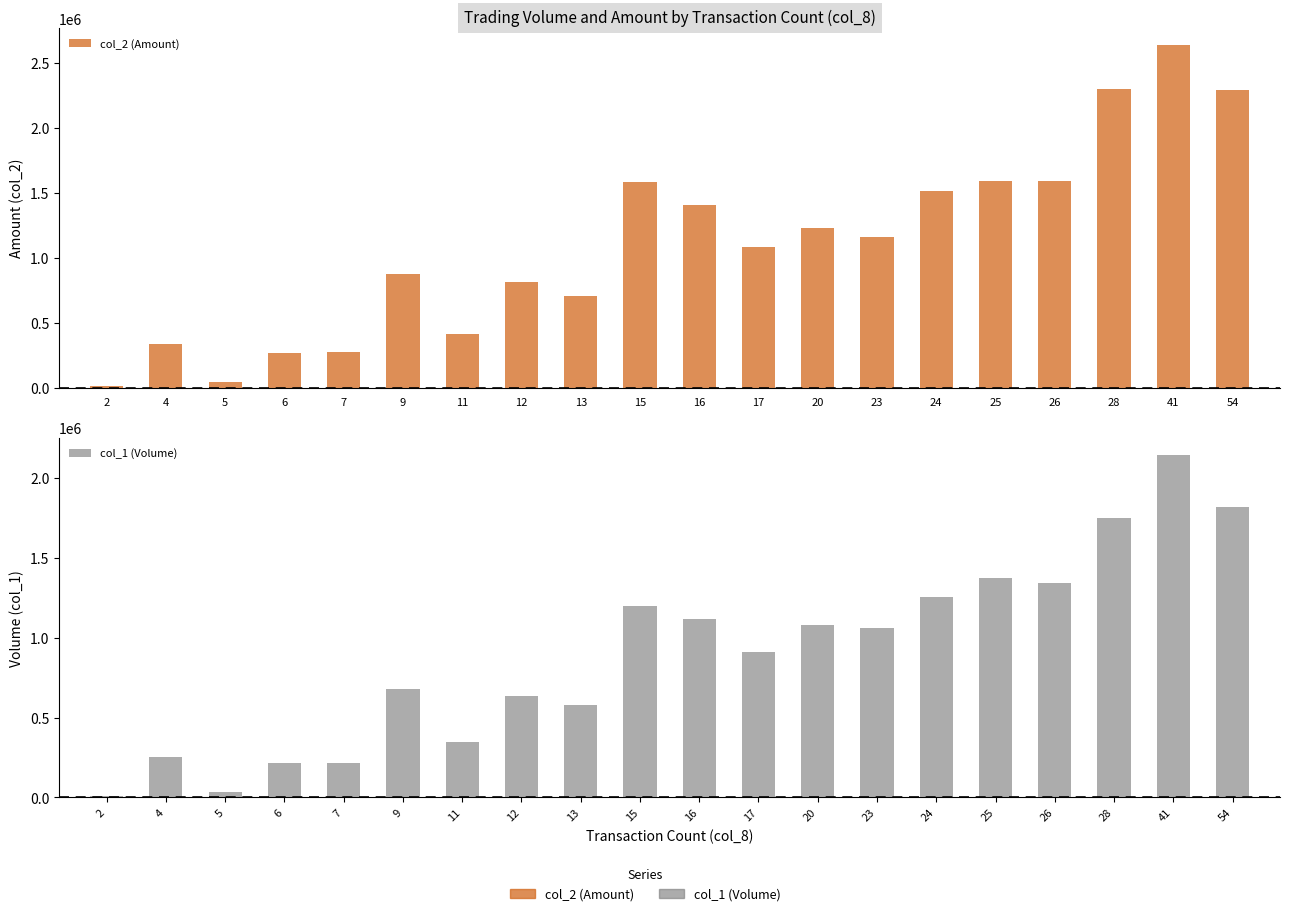

How many bars are there in each group?

2